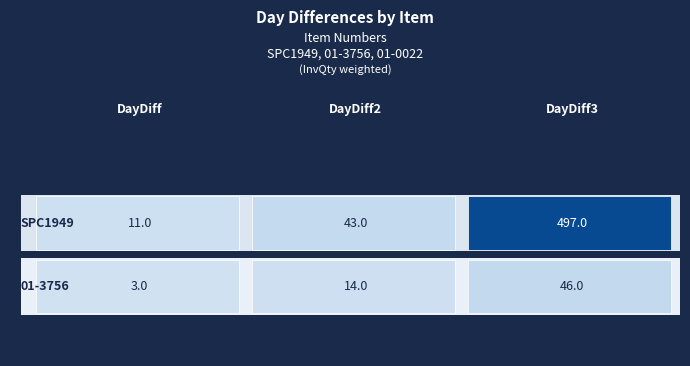

What is the minimum value shown in the chart?

3